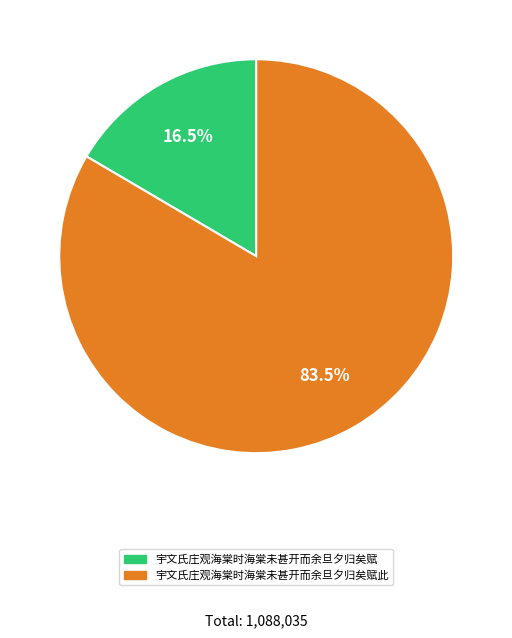

Is there any slice that represents more than half of the pie?

Yes